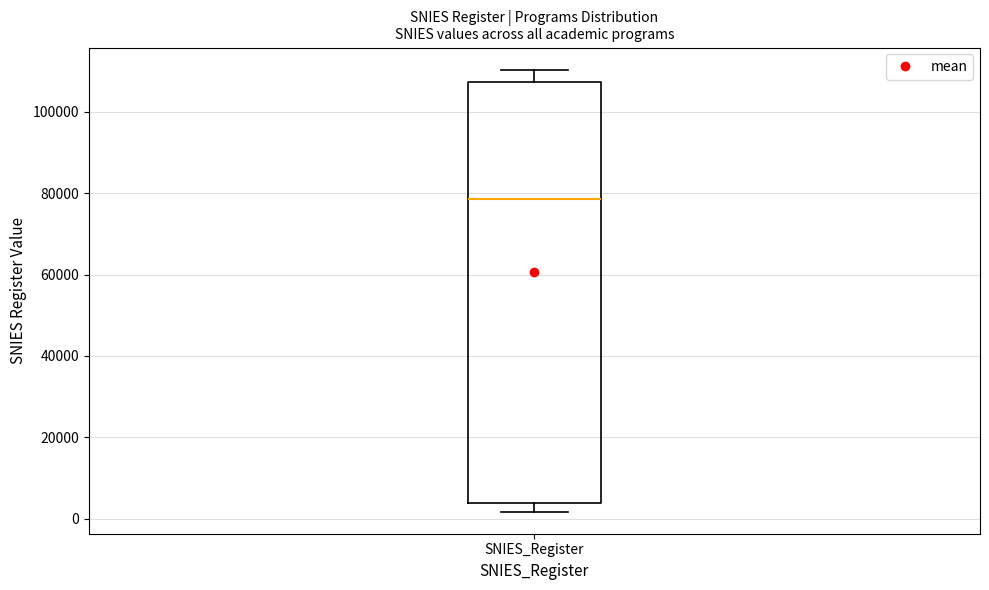

Transcribe this box plot: give where the median line is, the range the box spans, and where the two whiskers end, as read against the y-axis. The values are not printed on the chart, so give them approximately, as read against the axis.

median 78000, box 4000 to 108000, whiskers 2000 to 110000